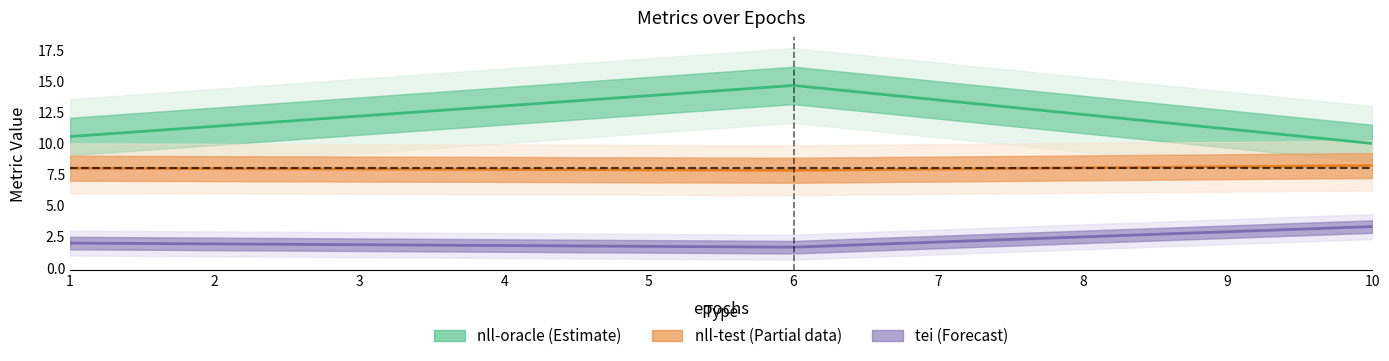

Is the value of tei at 10 greater than the value of nll-test at 10?

No